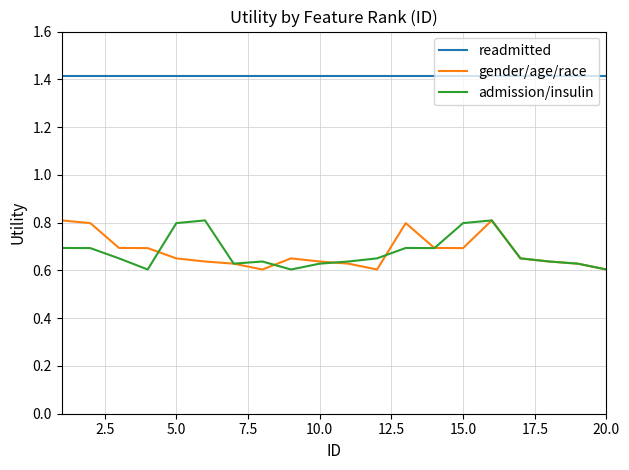

At how many categories does at least one series exceed 1?

20